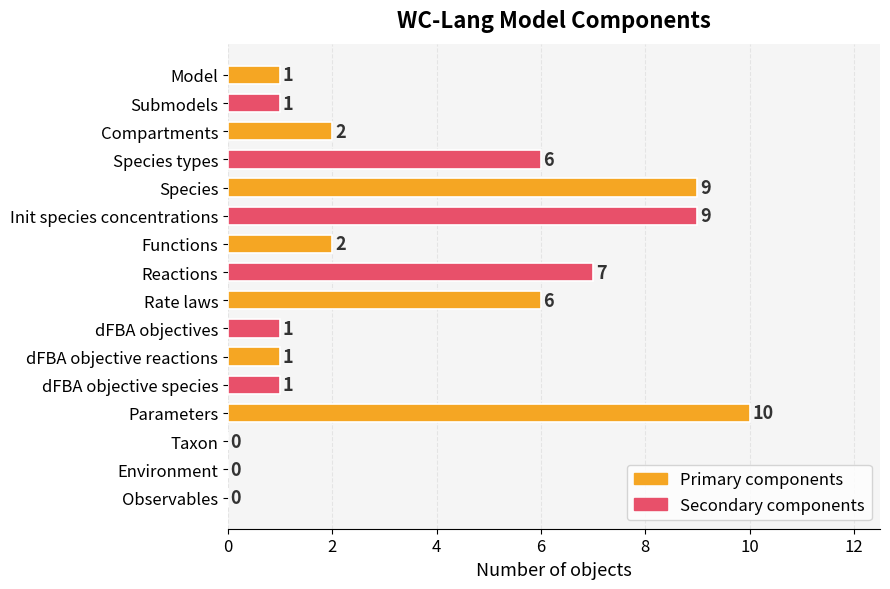

What is the greatest value displayed?

10